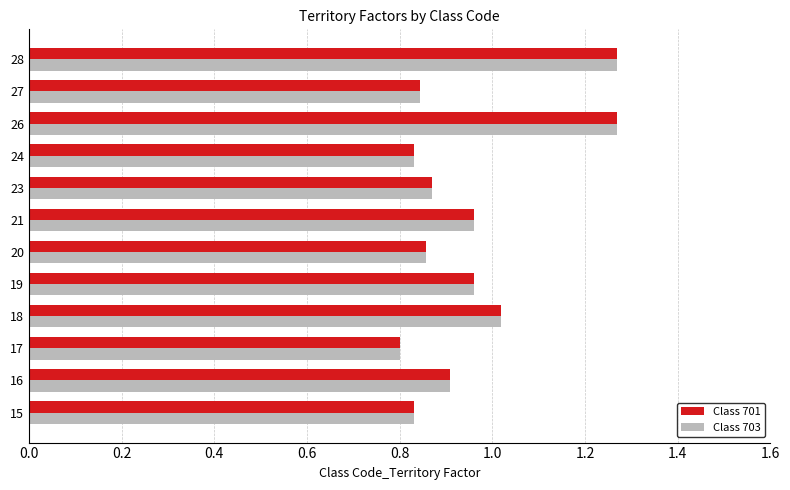

What is the sum of all Class 703 values?

11.4